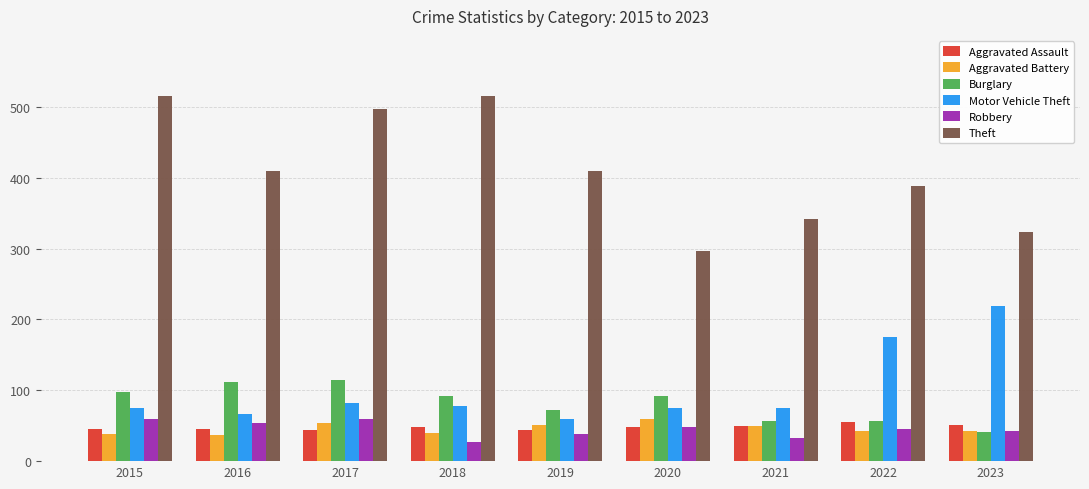

What is the lowest value of the Aggravated Battery series?

37